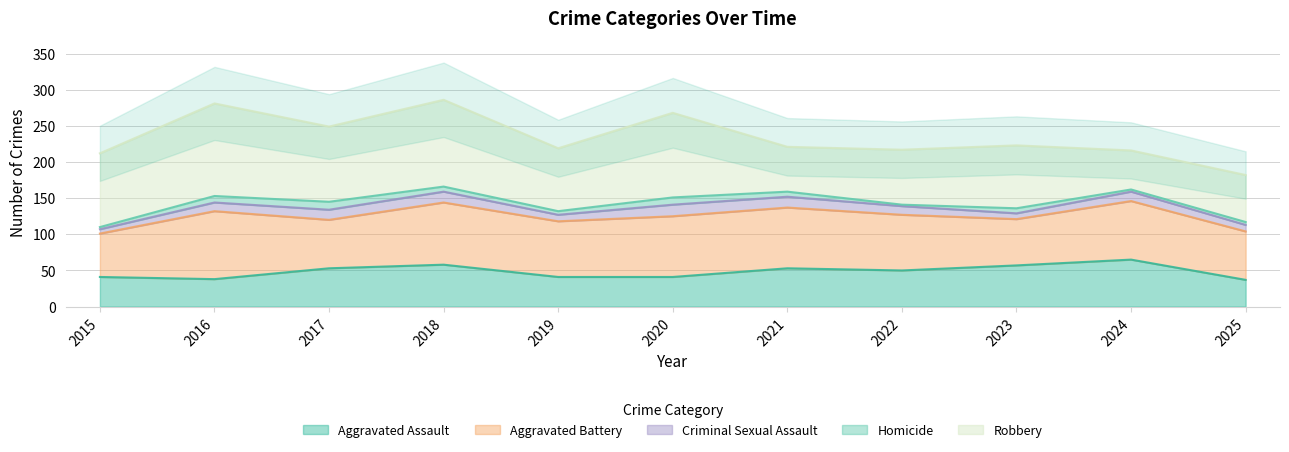

What are all the series names shown in the legend?

Aggravated Assault, Aggravated Battery, Criminal Sexual Assault, Homicide, Robbery